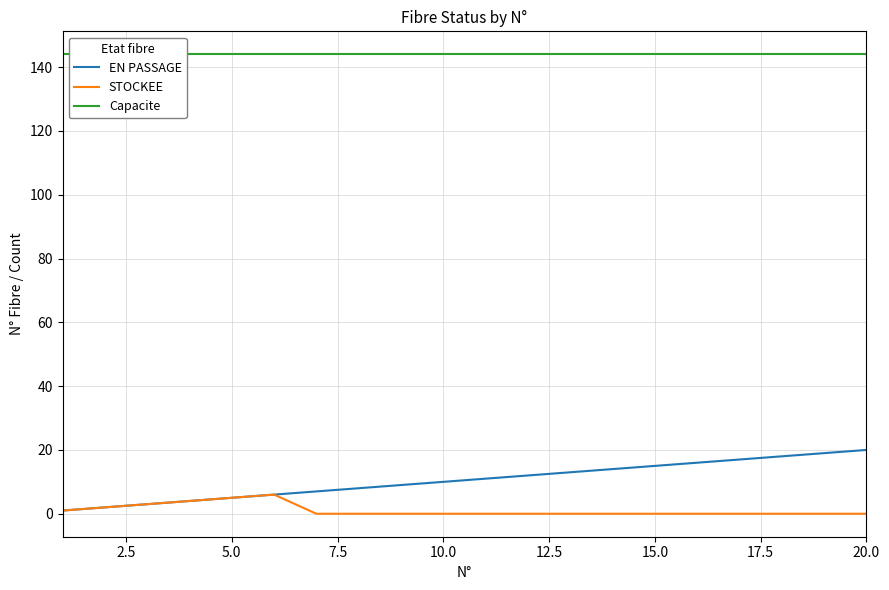

Which series has the largest total across all categories?

Capacite